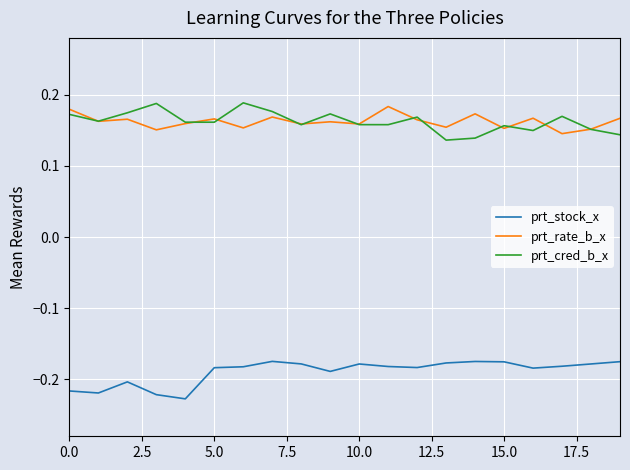

True or false: prt_stock_x and prt_rate_b_x cross at least once.

False